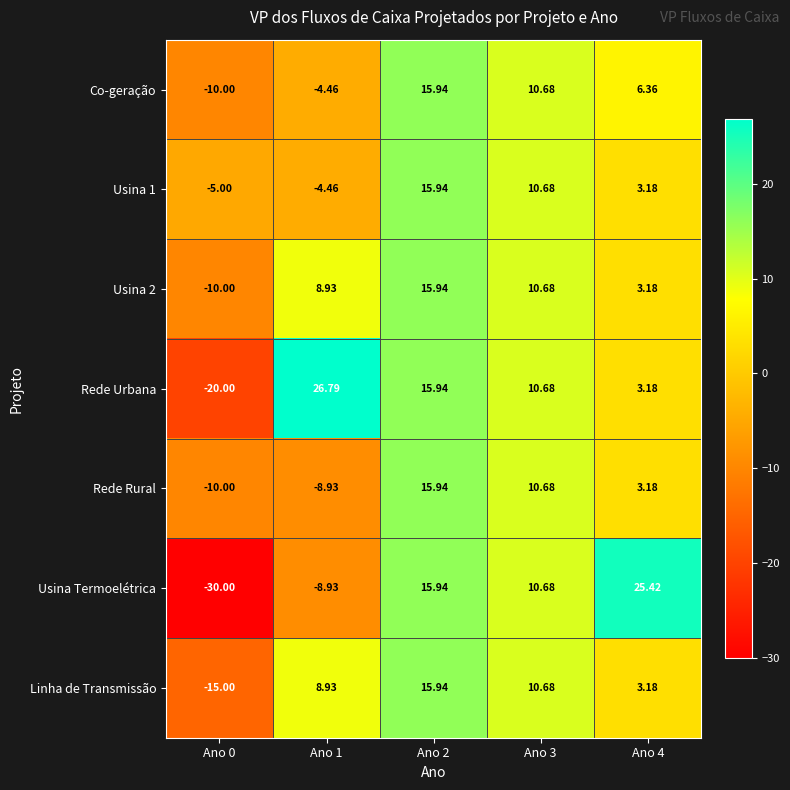

Which series has the largest range (max minus min)?

Usina Termoelétrica